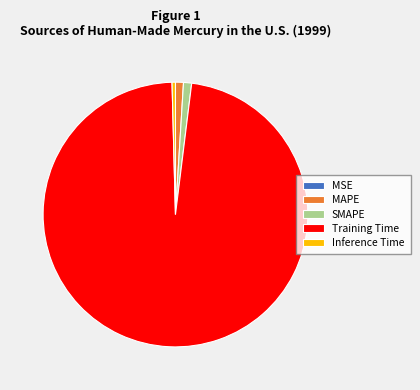

The MAPE slice represents 1% of the pie. True or false?

True